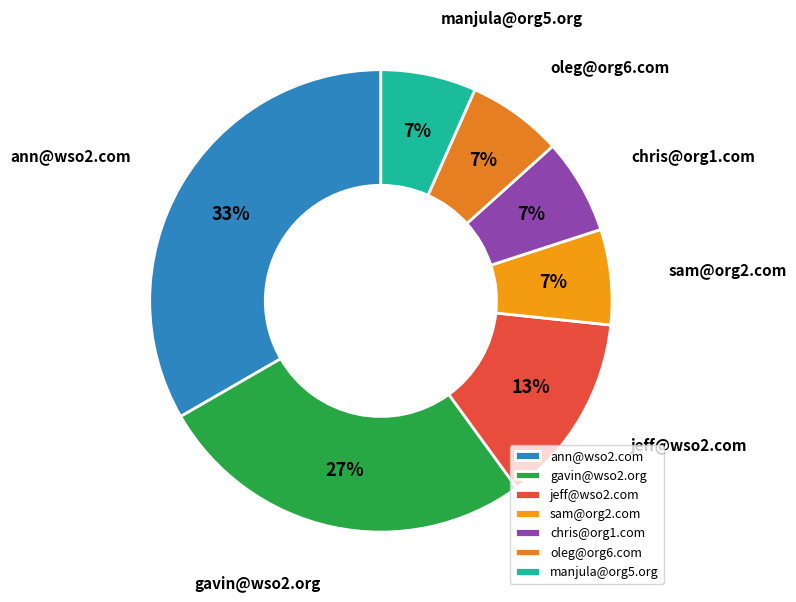

What is the ratio of the value at sam@org2.com to the value at jeff@wso2.com?

0.5